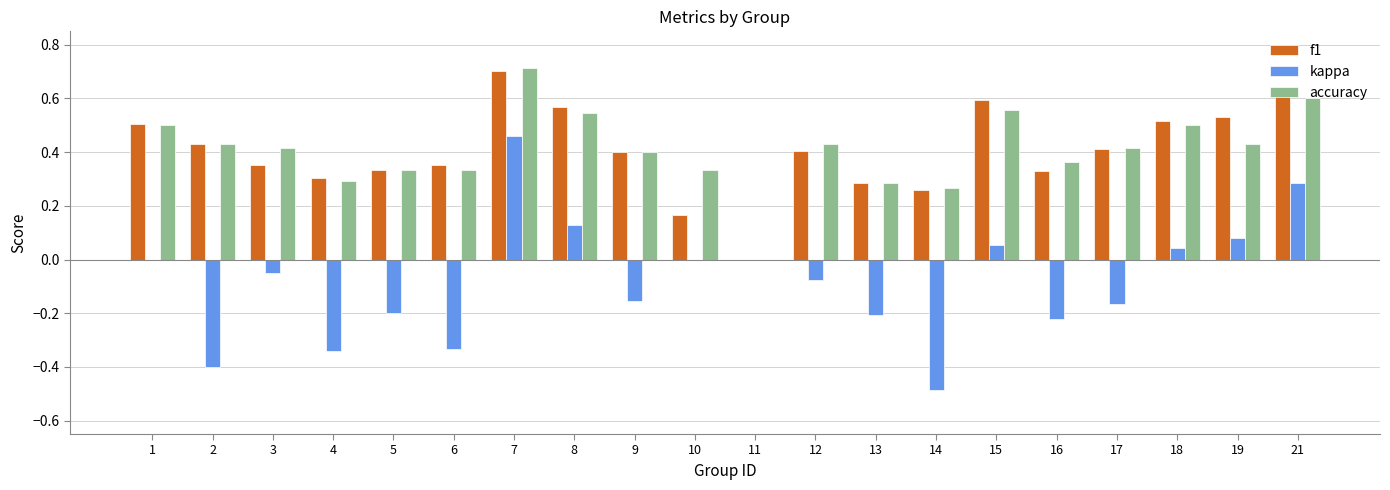

What is the sum of all kappa values?

-1.6